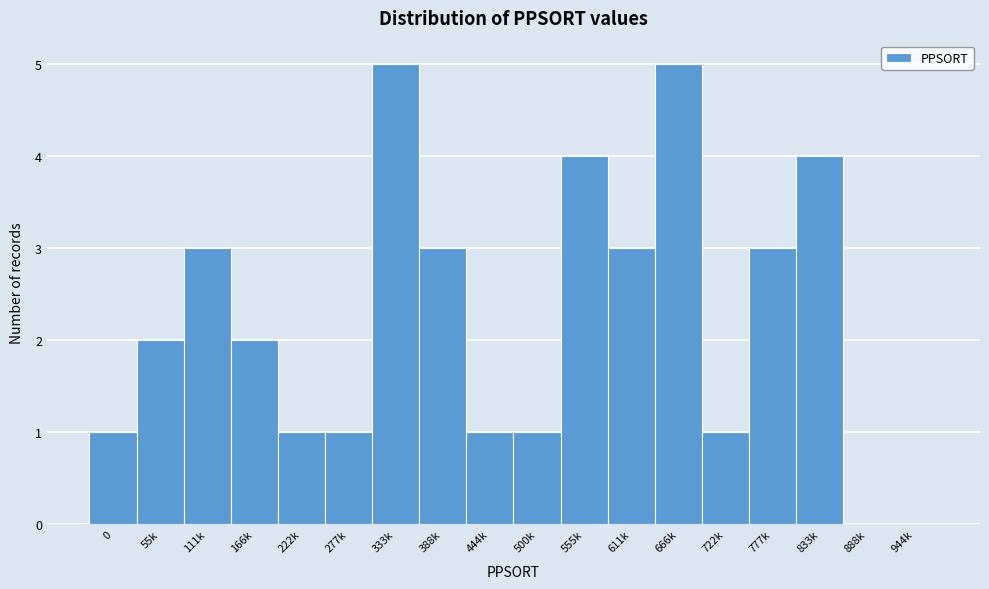

Reading left to right, transcribe all the data shown in this chart.

0=1	55k=2	111k=3	166k=2	222k=1	277k=1	333k=5	388k=3	444k=1	500k=1	555k=4	611k=3	666k=5	722k=1	777k=3	833k=4	888k=0	944k=0